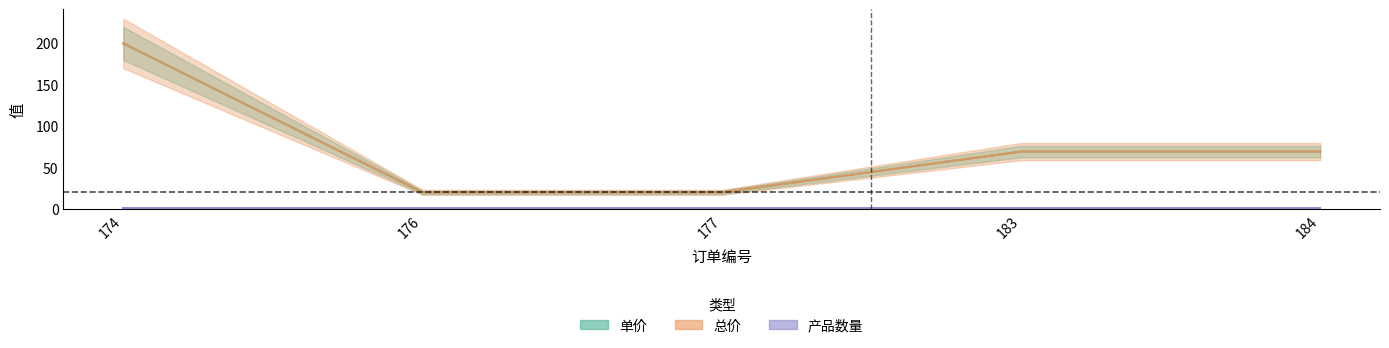

True or false: 单价 has more than 1 points higher than both neighbors.

False